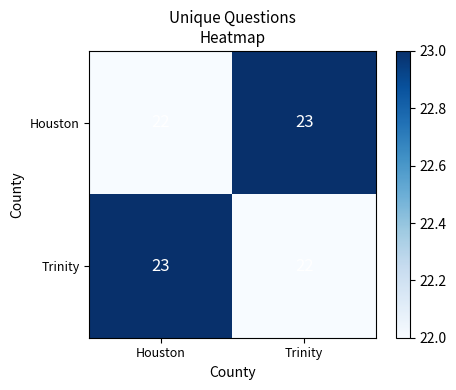

What is the total value across all series at Trinity?

45